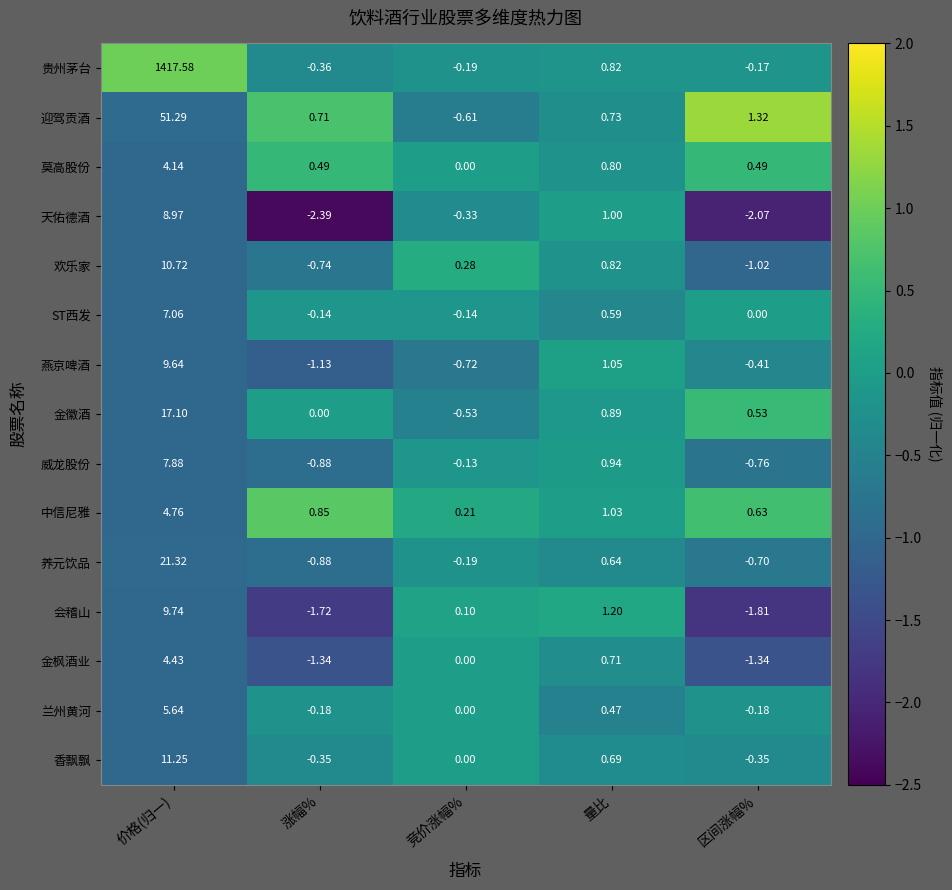

At which category is the sum across all series the highest?

价格(归一)